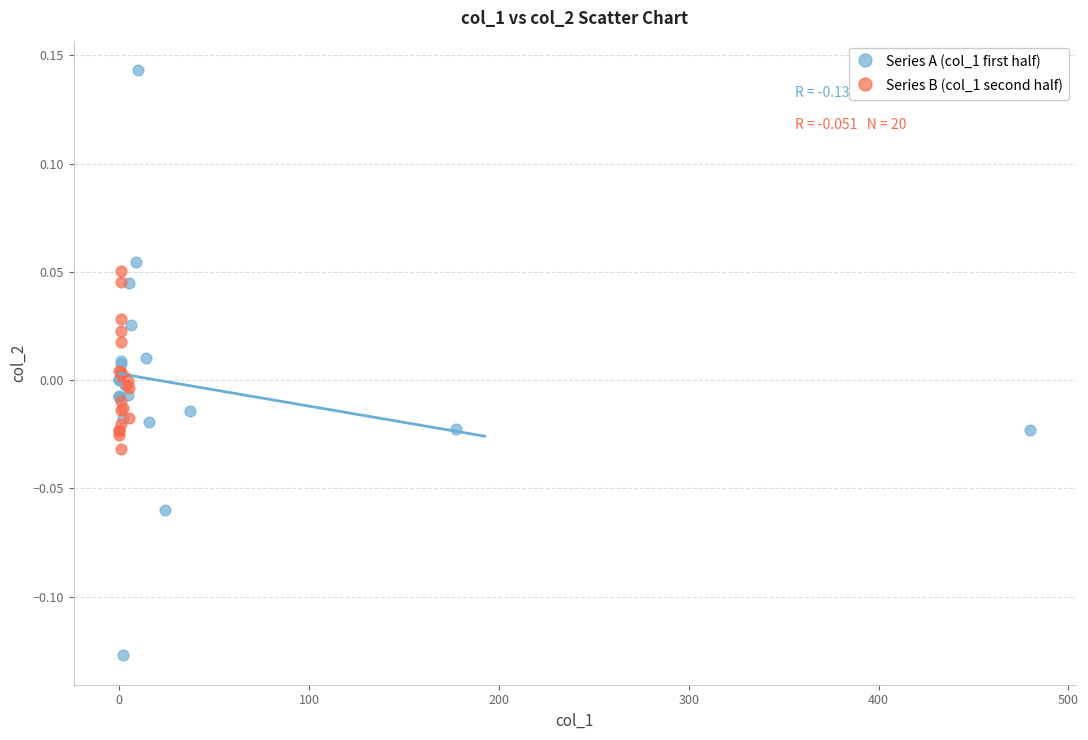

Which series contains the lowest Y value?

Series A (col_1 first half)